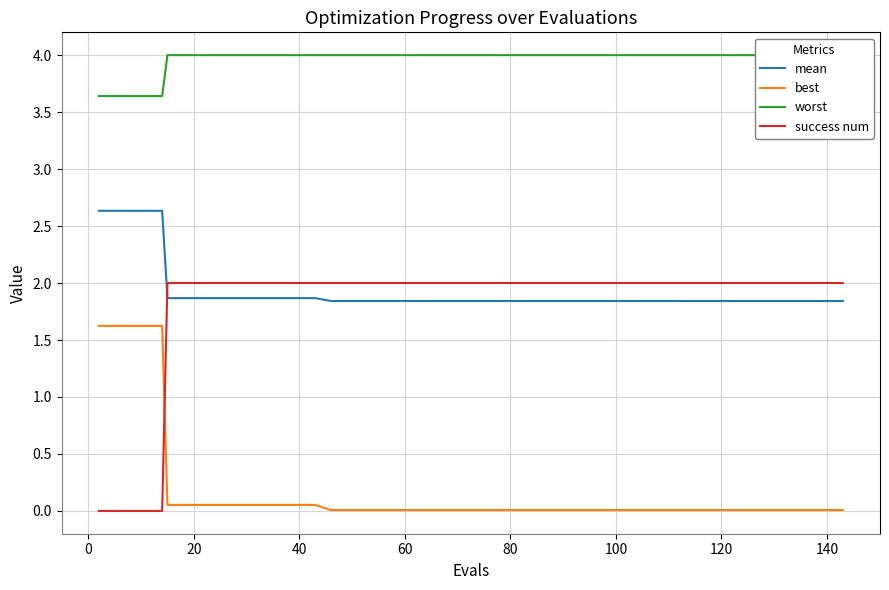

How many lines are shown in the chart?

4